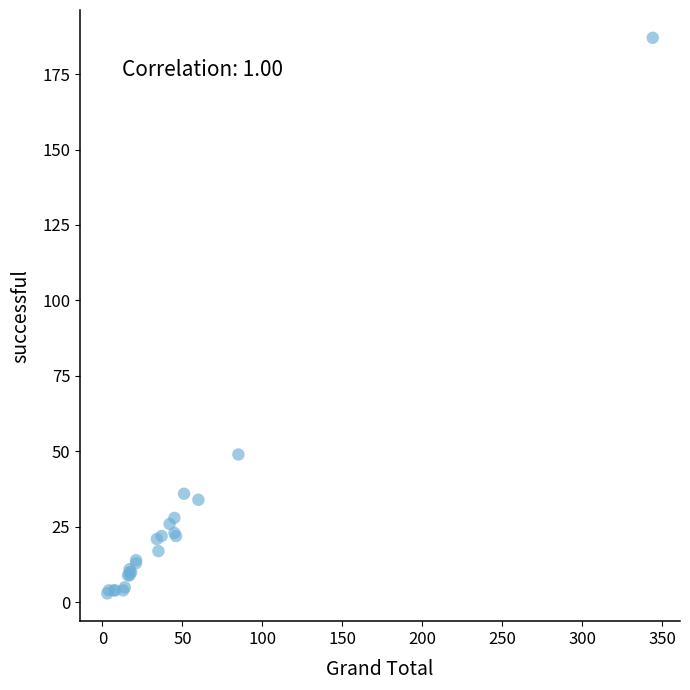

What Y value in the scatter plot is closest to 95?

49